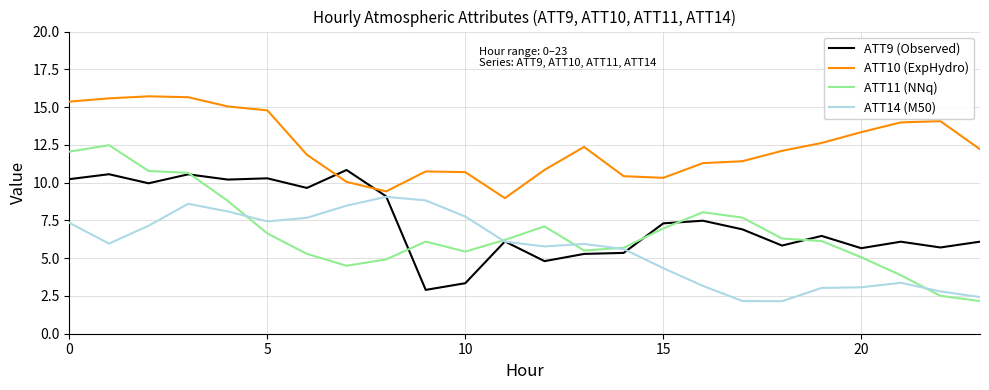

After their last crossing, which series has the higher values: ATT9 (Observed) or ATT10 (ExpHydro)?

ATT10 (ExpHydro)